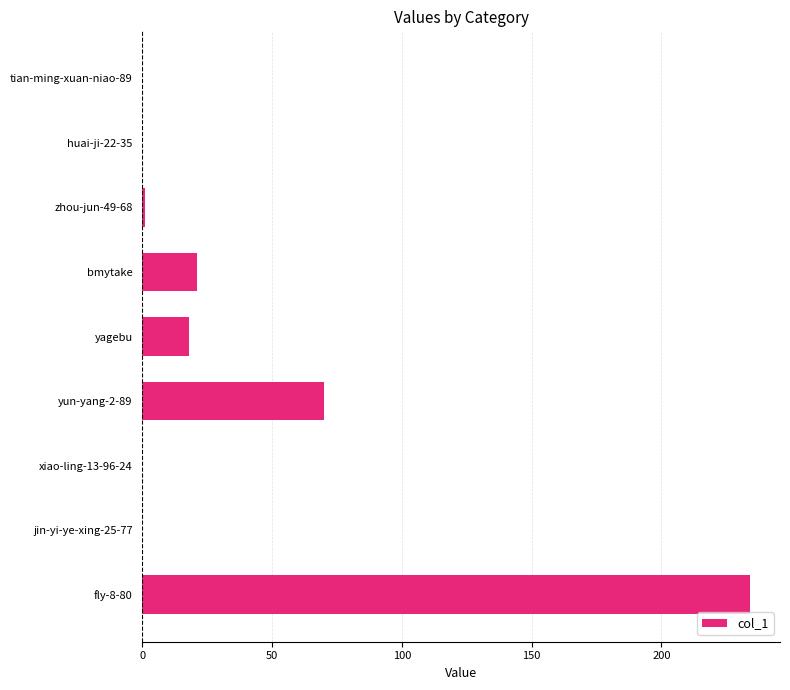

What is the sum of all values?

344